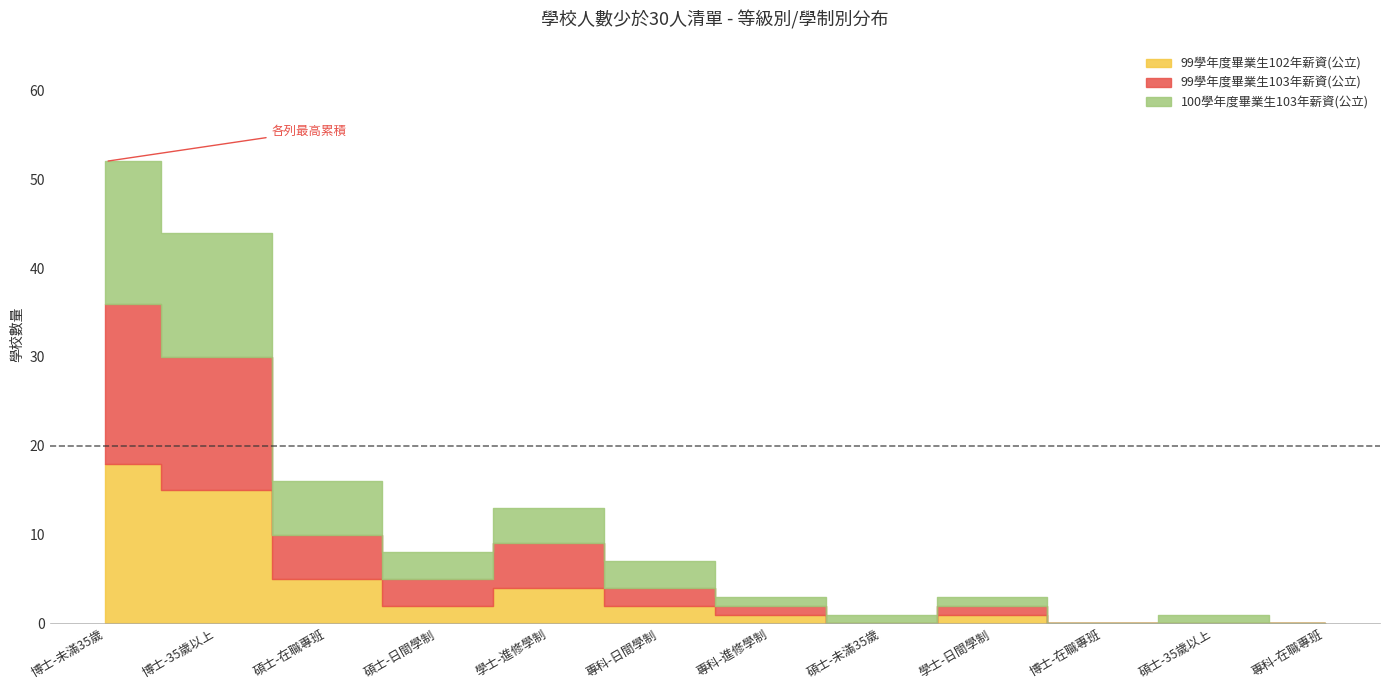

What is the total value across all series at 碩士-未滿35歲?

1